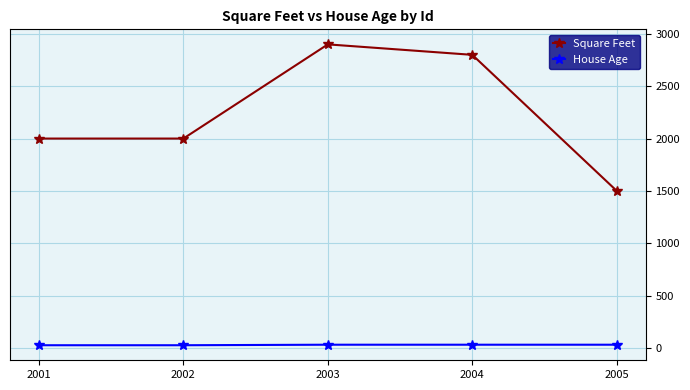

What is the lowest value of the Square Feet series?

1500